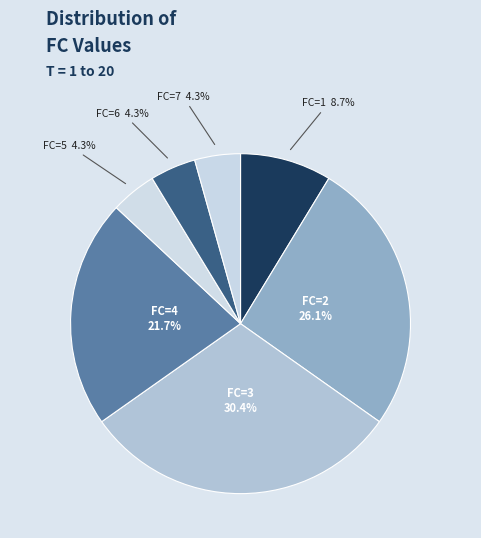

How many segments does this pie chart have?

7